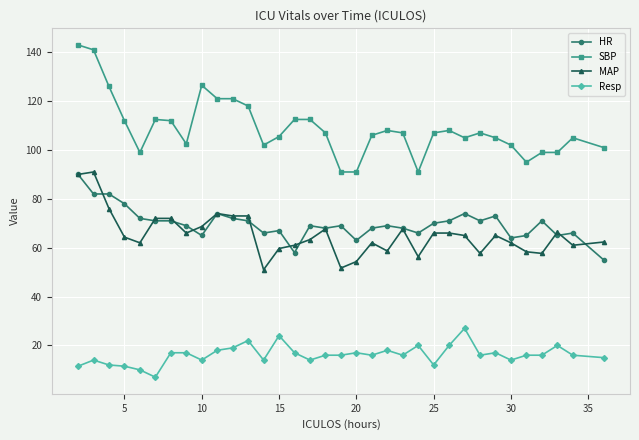

Which series has the largest range (max minus min)?

SBP